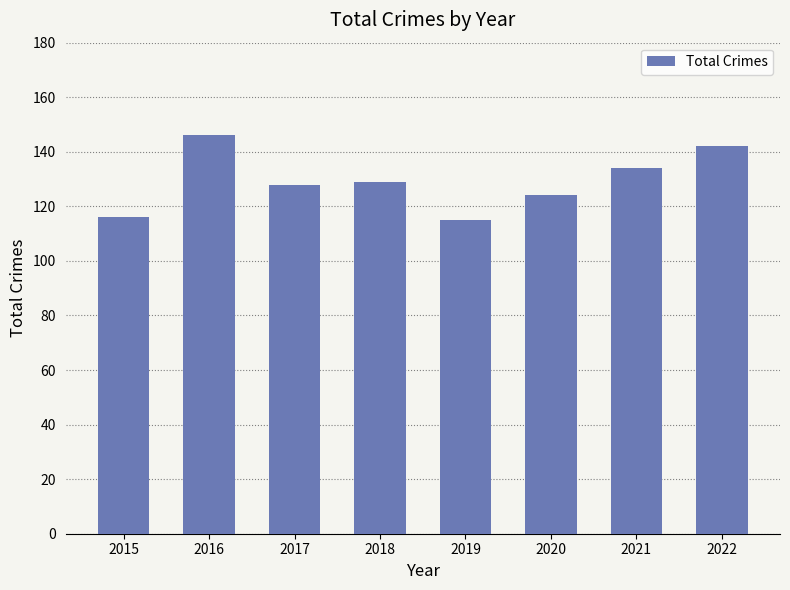

What is the difference between the maximum and minimum values?

31